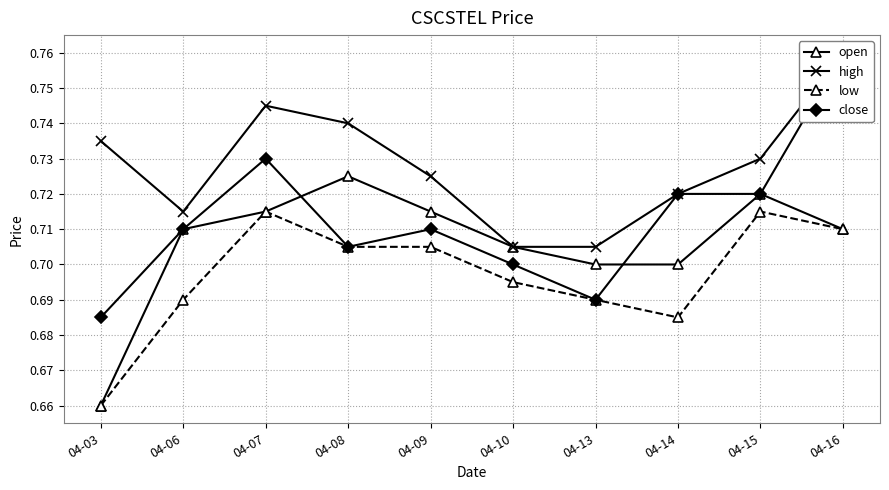

What are all the series names shown in the legend?

open, high, low, close